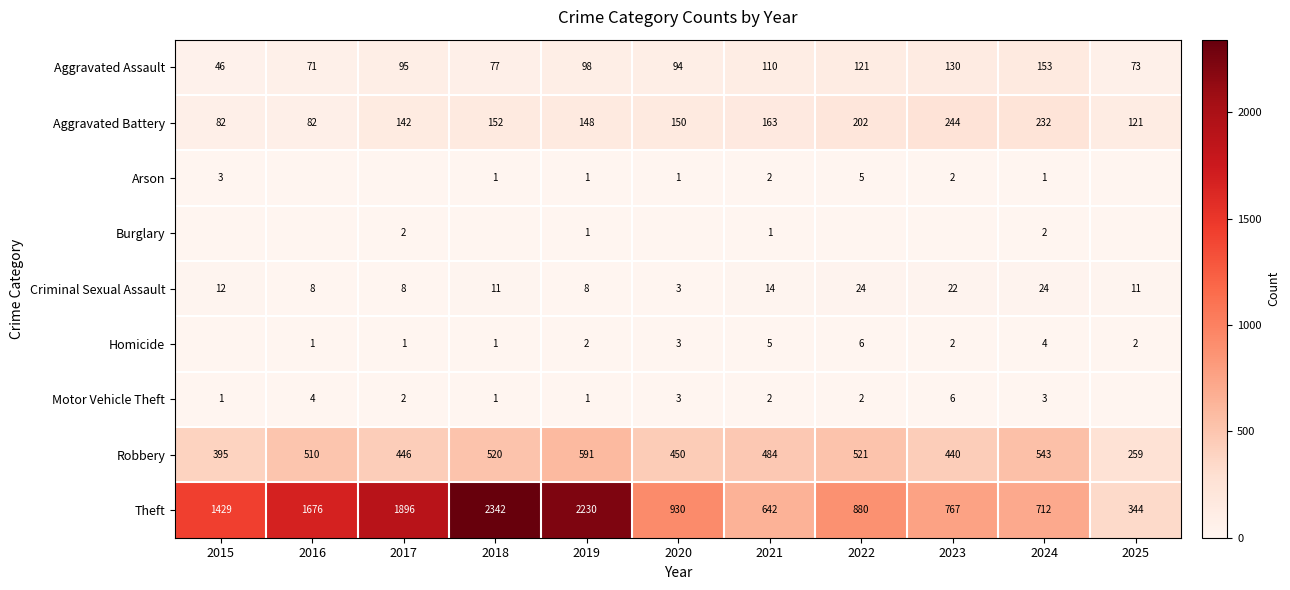

How many categories are shown in the chart?

11